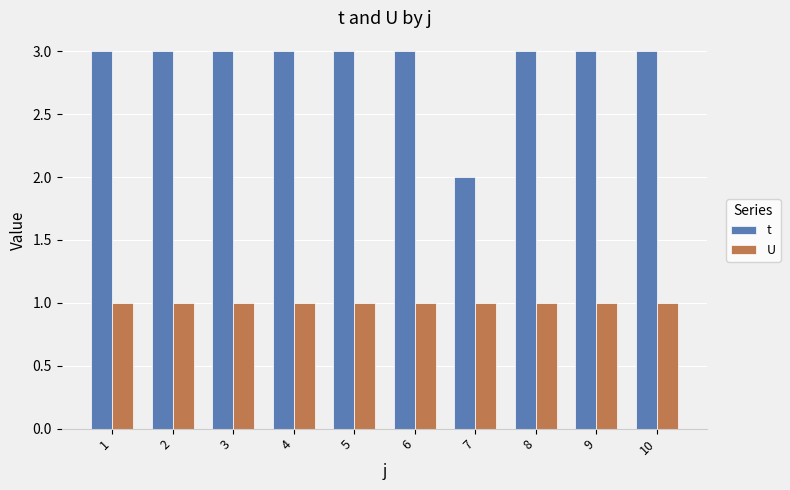

Reading left to right, what are all the values shown in this chart?

t: 1=3	2=3	3=3	4=3	5=3	6=3	7=2	8=3	9=3	10=3
U: 1=1	2=1	3=1	4=1	5=1	6=1	7=1	8=1	9=1	10=1